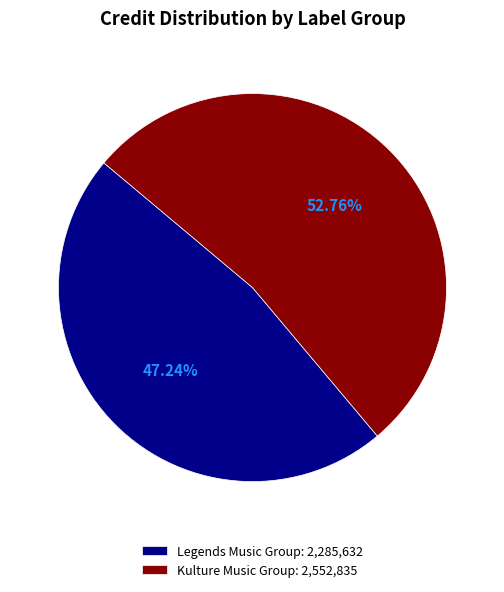

How many slices are in this pie chart?

2